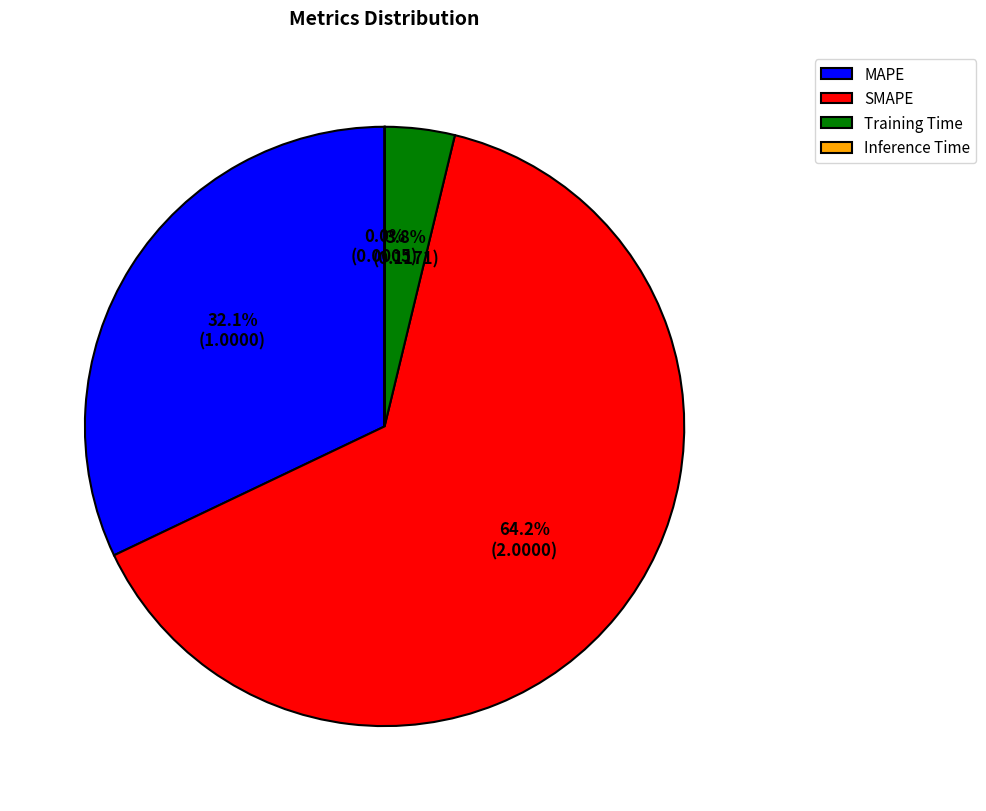

Which slice is the largest?

SMAPE